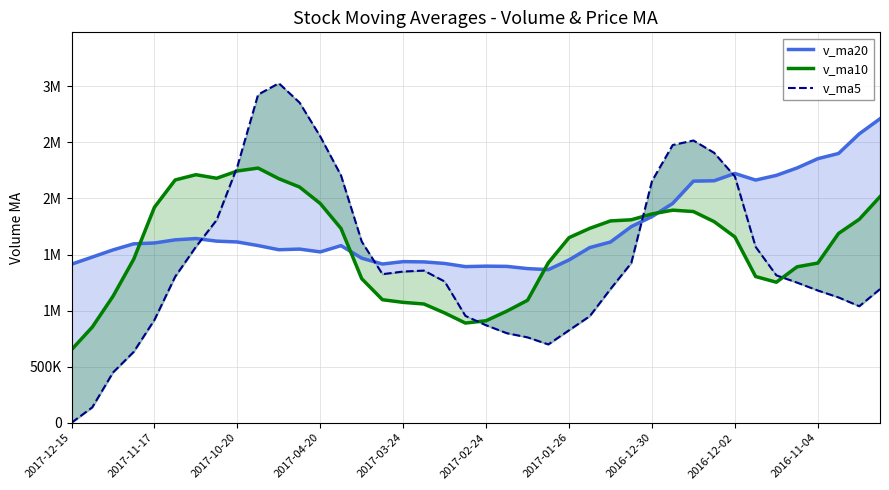

True or false: v_ma5 has more than 0 interior local peaks.

True